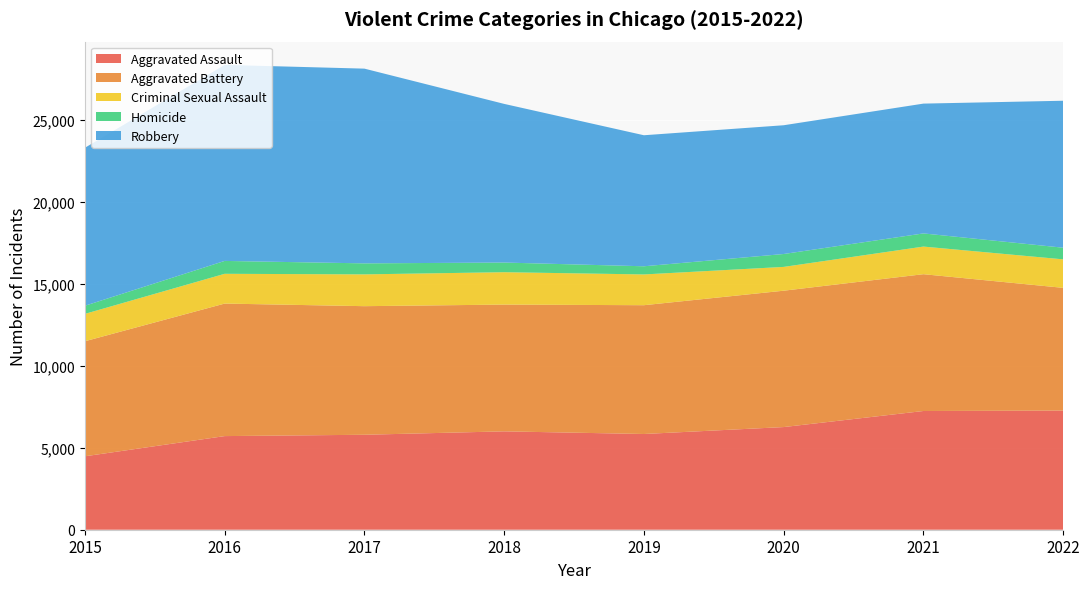

Reading left to right, extract all data points from this chart.

Aggravated Assault: 2015=4480	2016=5712	2017=5793	2018=6001	2019=5840	2020=6263	2021=7243	2022=7270
Aggravated Battery: 2015=7018	2016=8085	2017=7845	2018=7734	2019=7857	2020=8319	2021=8346	2022=7486
Criminal Sexual Assault: 2015=1670	2016=1816	2017=1940	2018=1976	2019=1877	2020=1452	2021=1685	2022=1739
Homicide: 2015=496	2016=786	2017=672	2018=589	2019=498	2020=787	2021=803	2022=710
Robbery: 2015=9638	2016=11960	2017=11880	2018=9679	2019=7994	2020=7855	2021=7919	2022=8966